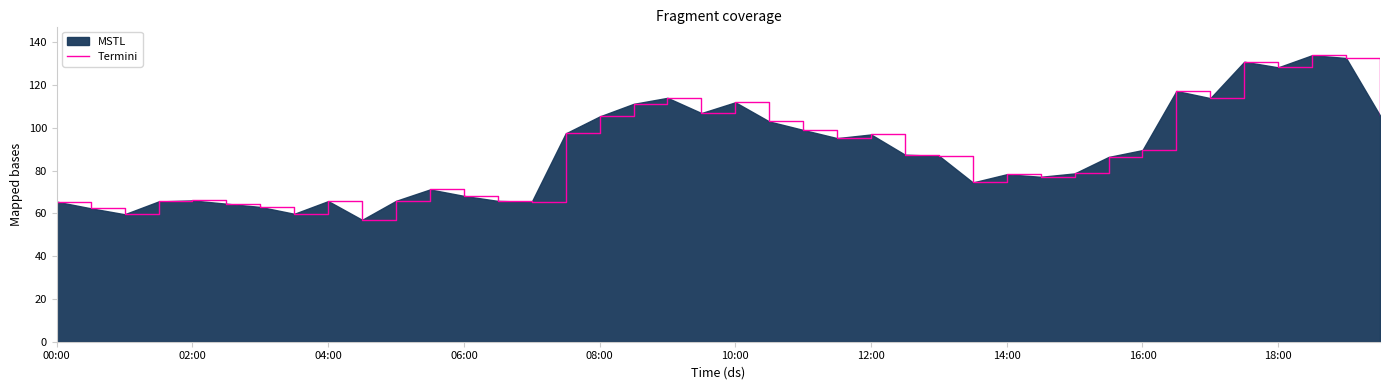

What is the approximate value at 04:00?

65.8